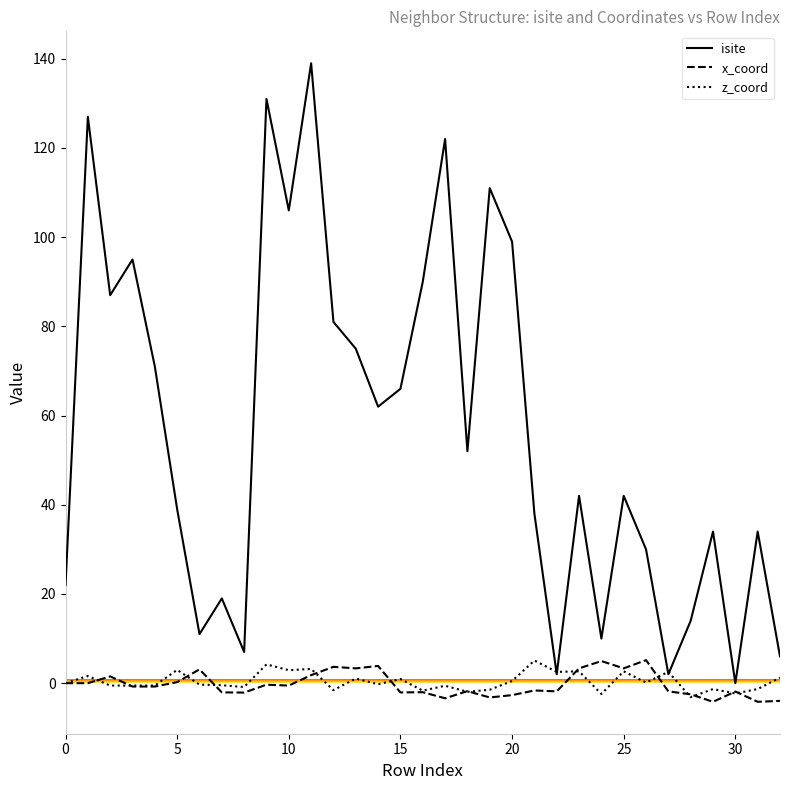

What is the average value of the isite series?

56.5